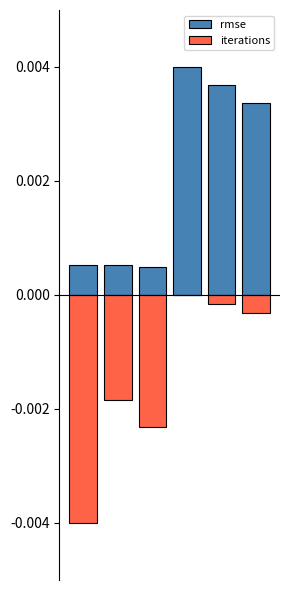

Rank the series at 4 from highest to lowest value.

rmse, iterations